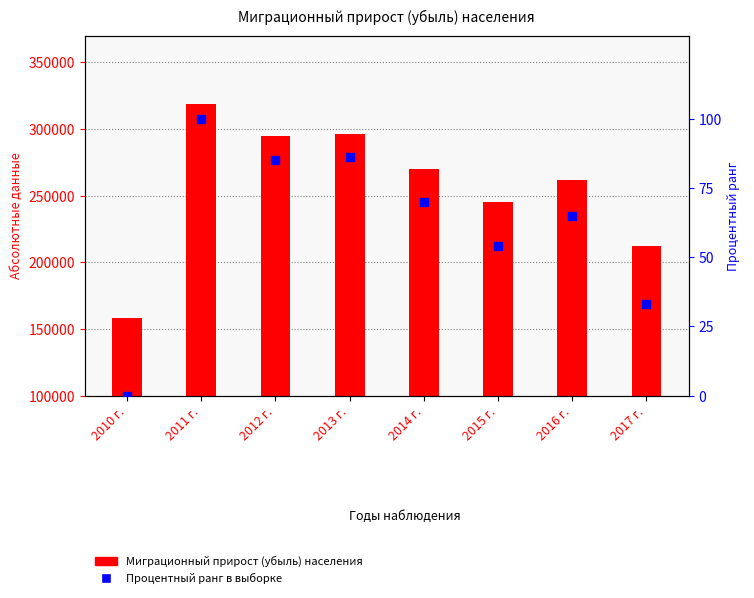

Is the value of Процентный ранг в выборке at 2010 г. greater than the value of Миграционный прирост (убыль) населения at 2011 г.?

No